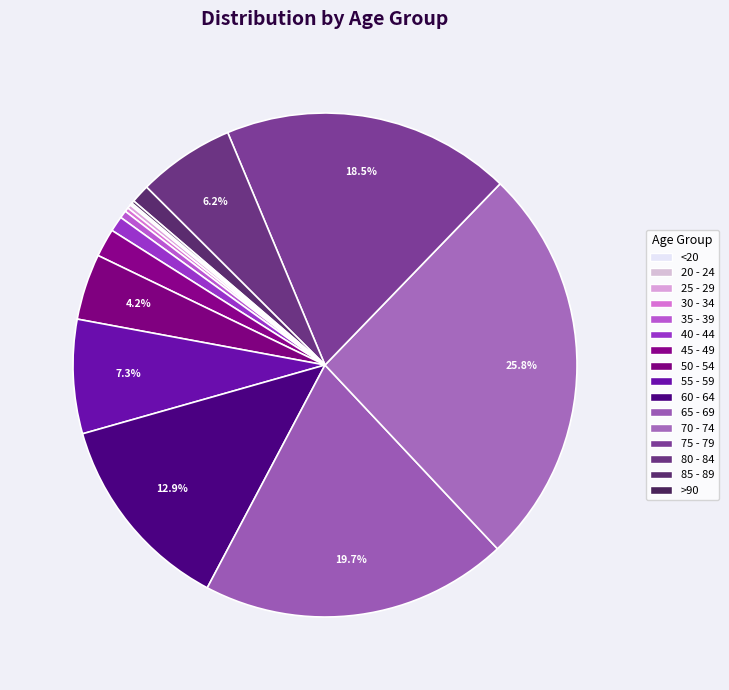

Is the sum of 25 - 29 and 40 - 44 greater than half?

No